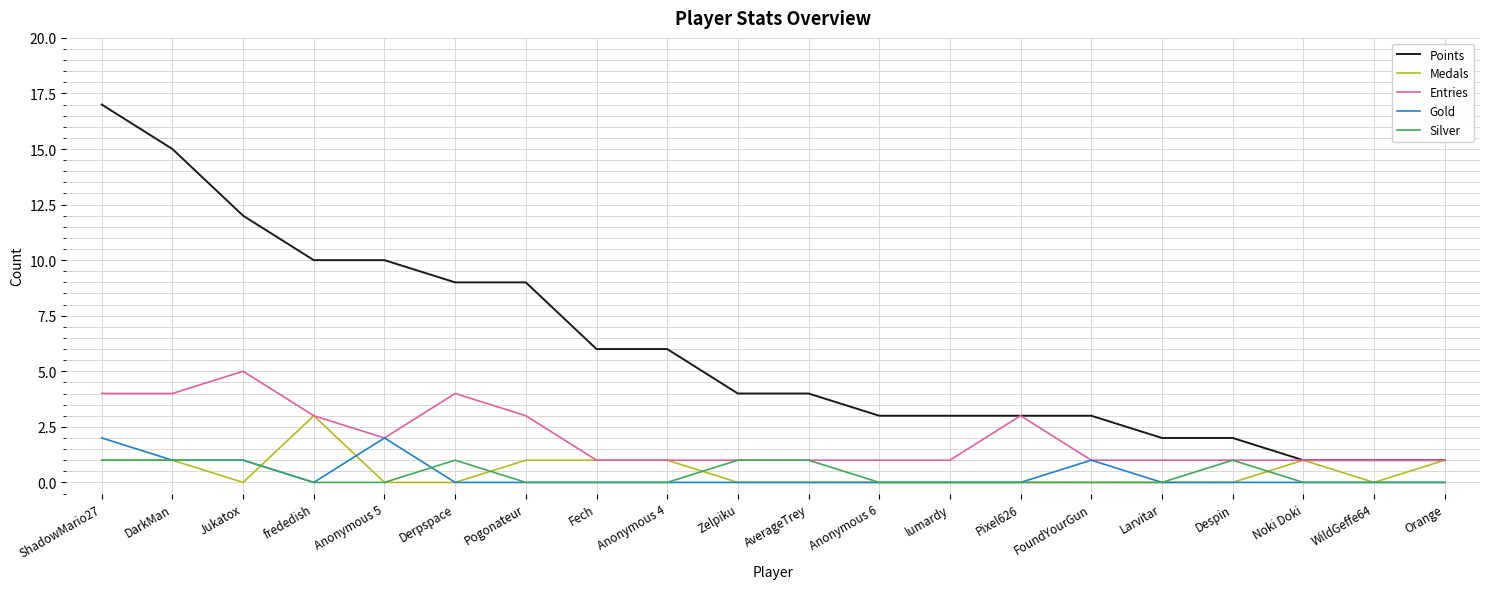

True or false: Gold and Points cross at least once.

False